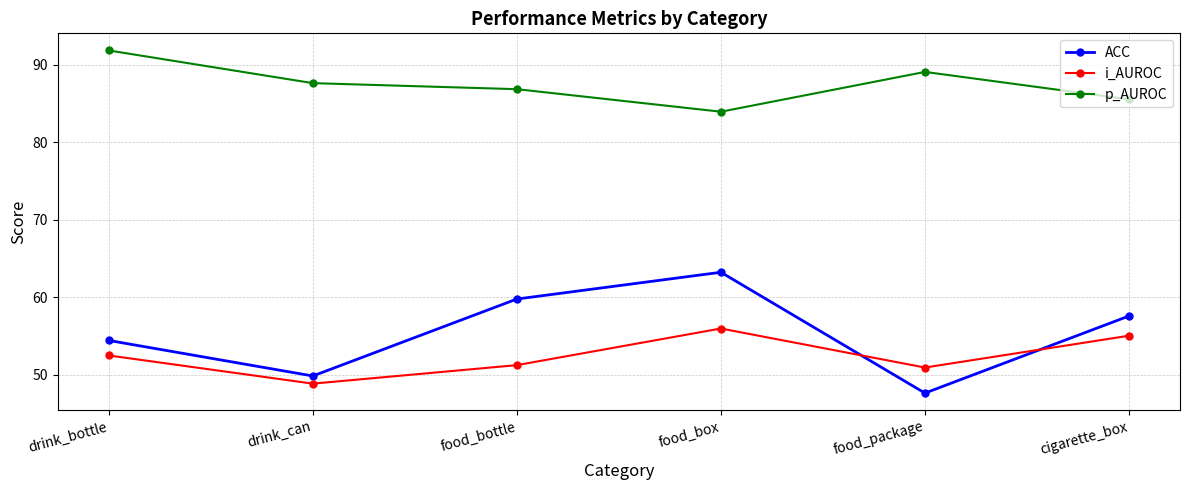

Is it true that p_AUROC equals 89.1 at food_package?

True